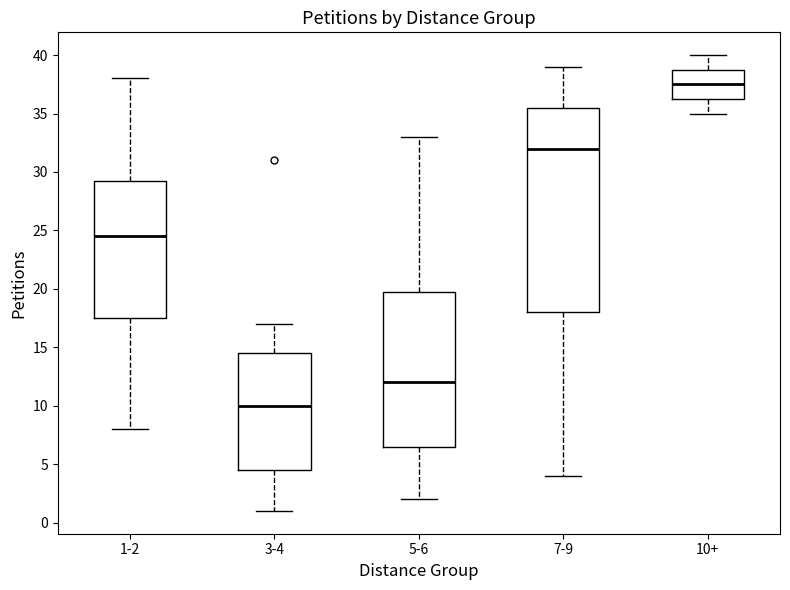

Which box has the lowest median line?

3-4